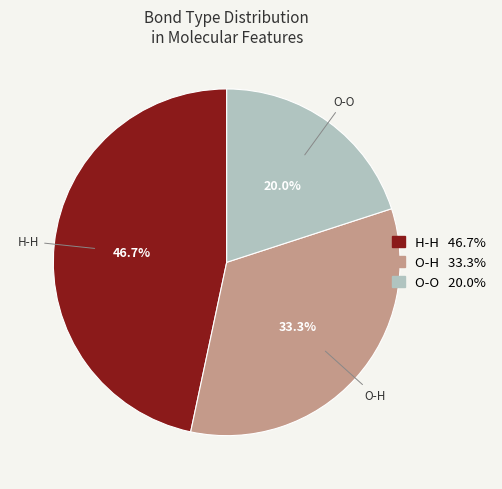

Which category has the smallest portion of the pie?

O-O